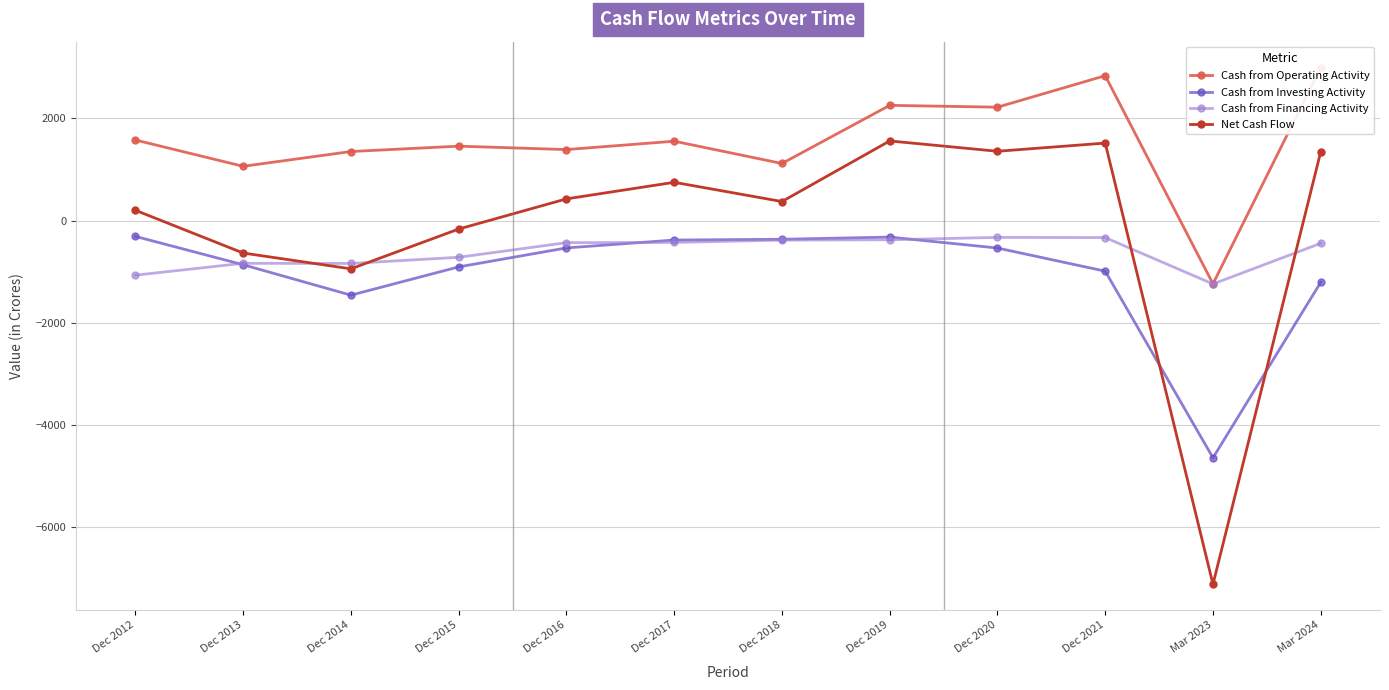

Which label corresponds to the smallest value in the chart?

Mar 2023